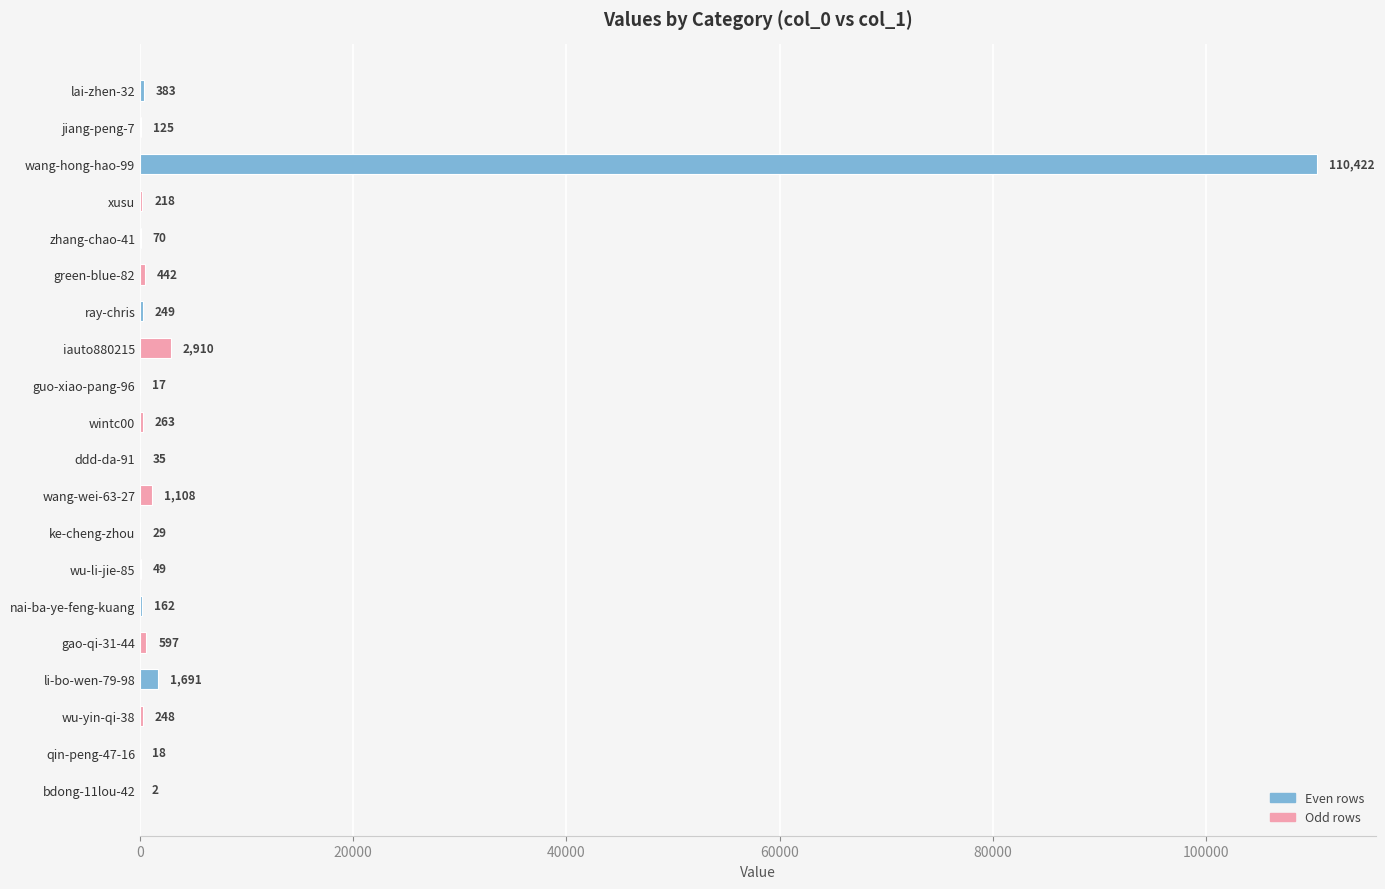

Which label corresponds to the largest value in the chart?

wang-hong-hao-99